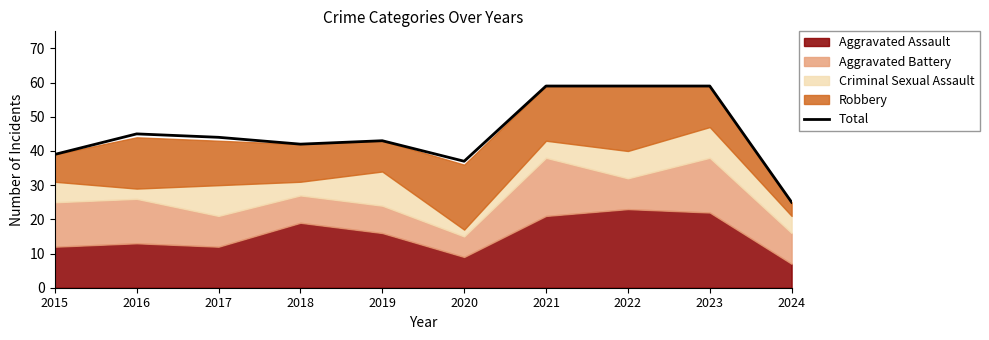

Rank the categories by value from lowest to highest.

2024, 2020, 2015, 2018, 2019, 2017, 2016, 2021, 2022, 2023